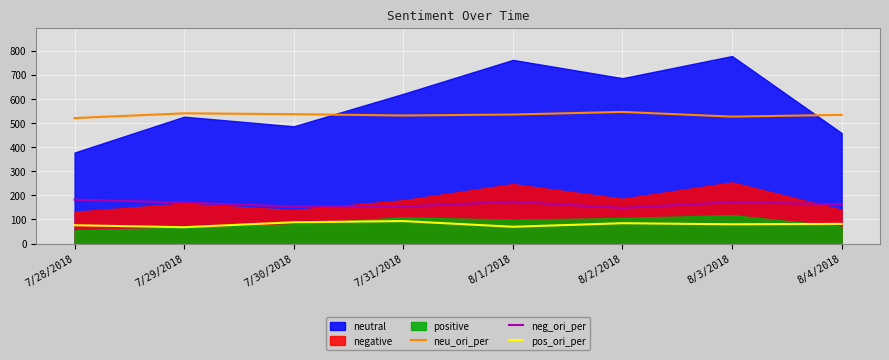

What is the minimum value for pos_ori_per?

67.7